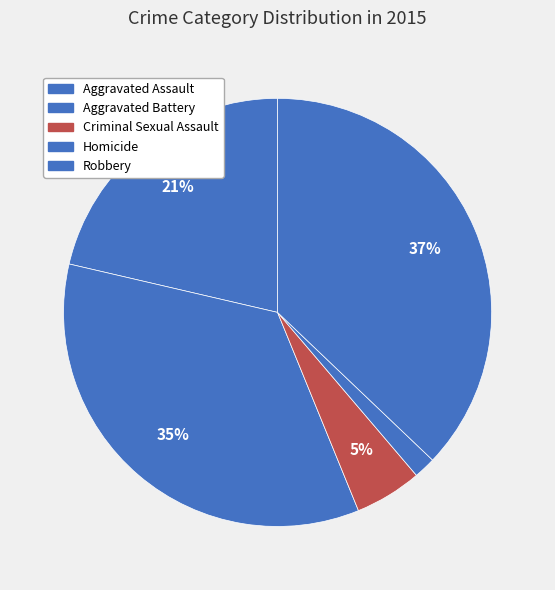

Is Aggravated Battery the majority of the pie?

No